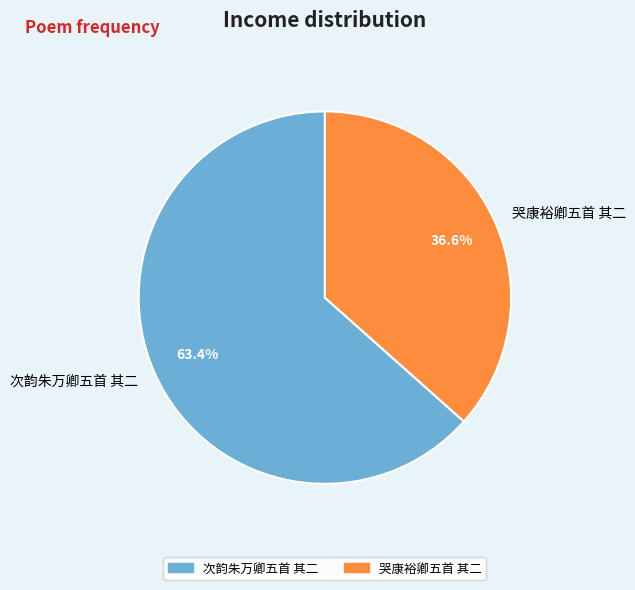

Between 次韵朱万卿五首 其二 and 哭康裕卿五首 其二, which is larger?

次韵朱万卿五首 其二